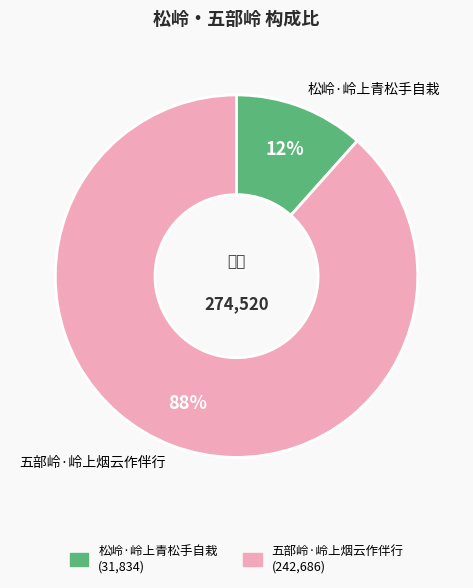

Is it true that 五部岭·岭上烟云作伴行 is 82% of the pie?

False